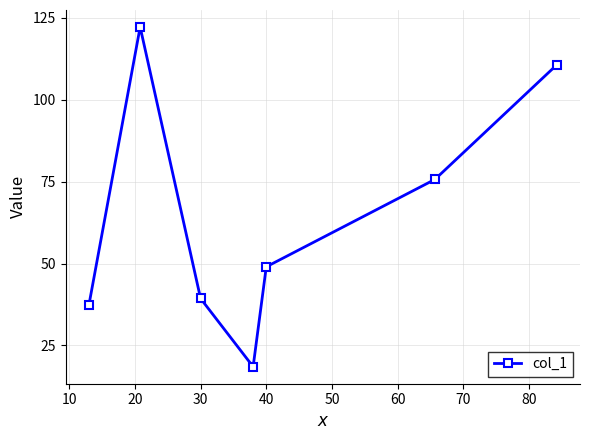

What is the greatest value displayed?

122.2